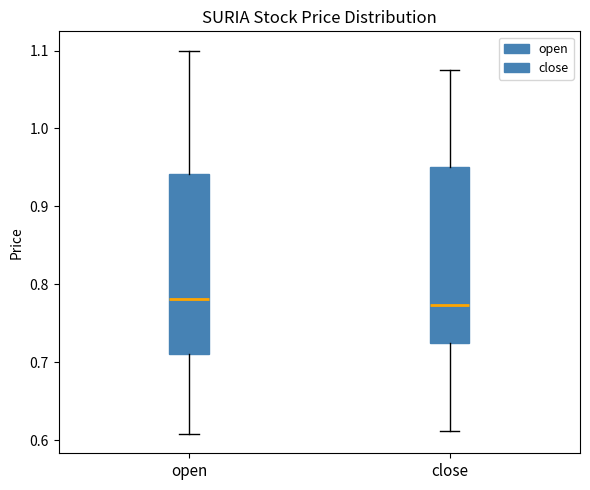

Reading left to right, transcribe this box plot: for each box, give where its median line is, the range the box spans, and where its two whiskers end, as read against the y-axis. The values are not printed on the chart, so give them approximately, as read against the axis.

open: median 0.78, box 0.71 to 0.94, whiskers 0.61 to 1.10
close: median 0.77, box 0.73 to 0.95, whiskers 0.61 to 1.08